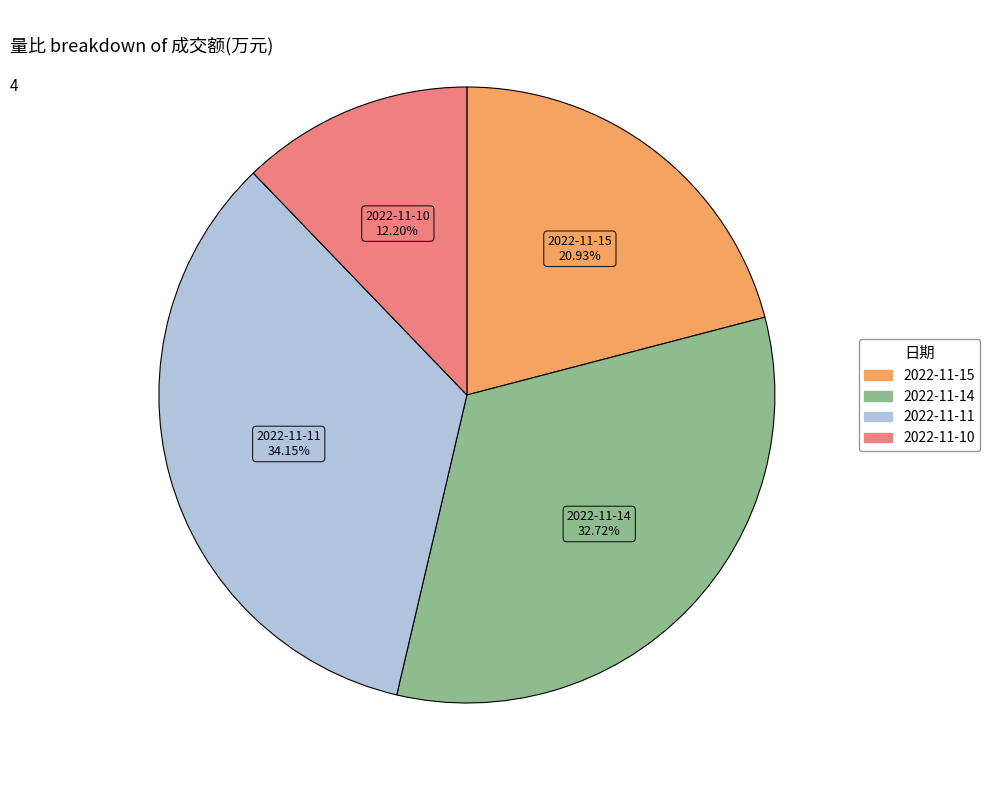

What percentage is the 2022-11-10 slice, to the nearest percent?

12%